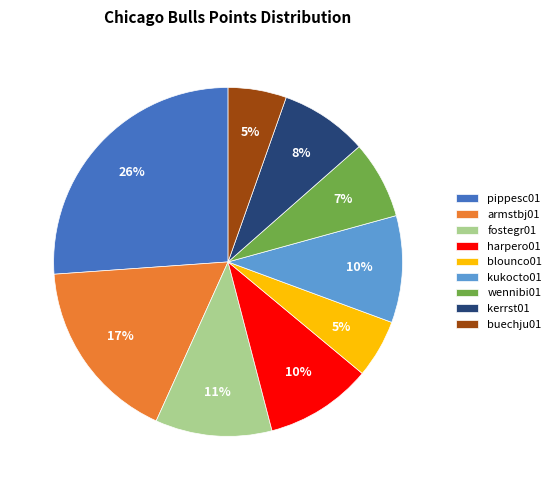

To the nearest percent, what is the difference between the wennibi01 and pippesc01 slice percentages?

19%